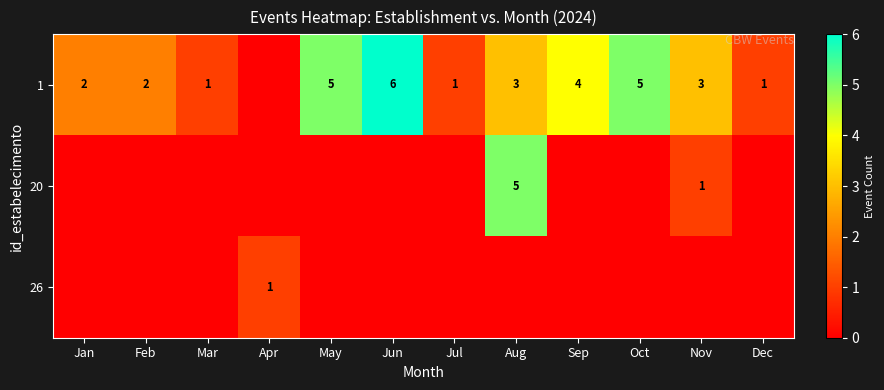

What is the total value across all series at May?

5